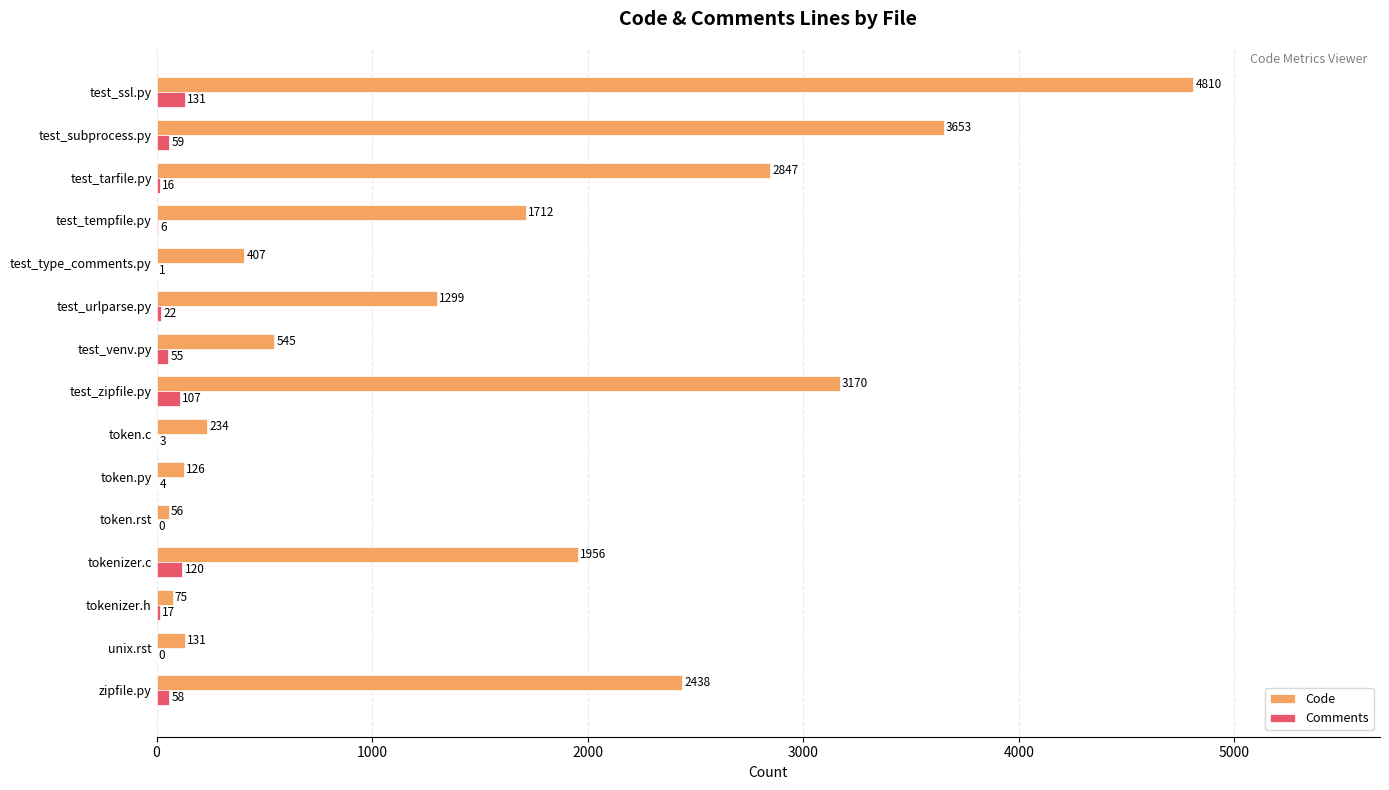

What is the maximum value shown in the chart?

4810